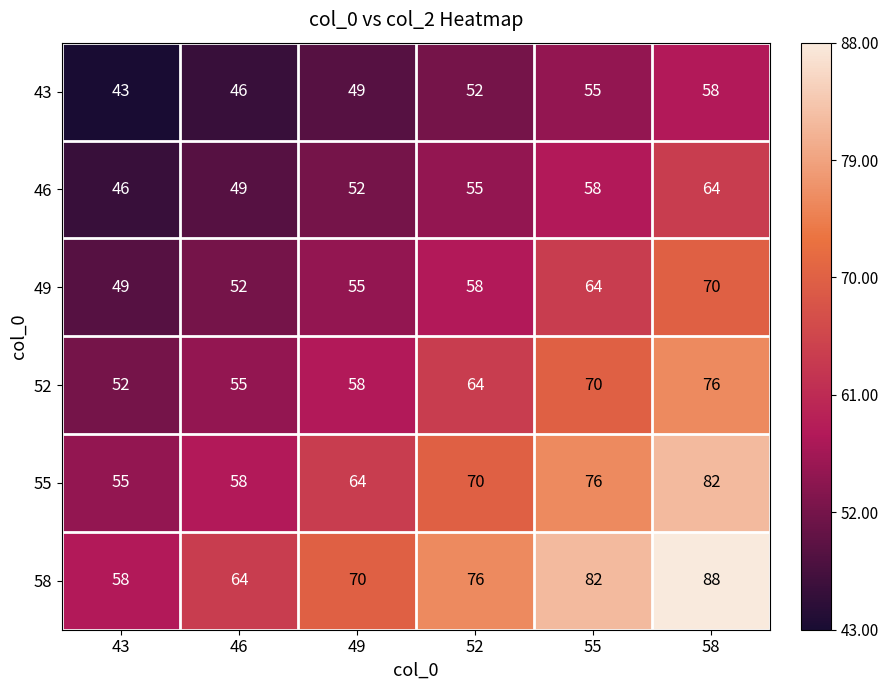

At which category is the sum across all series the highest?

58